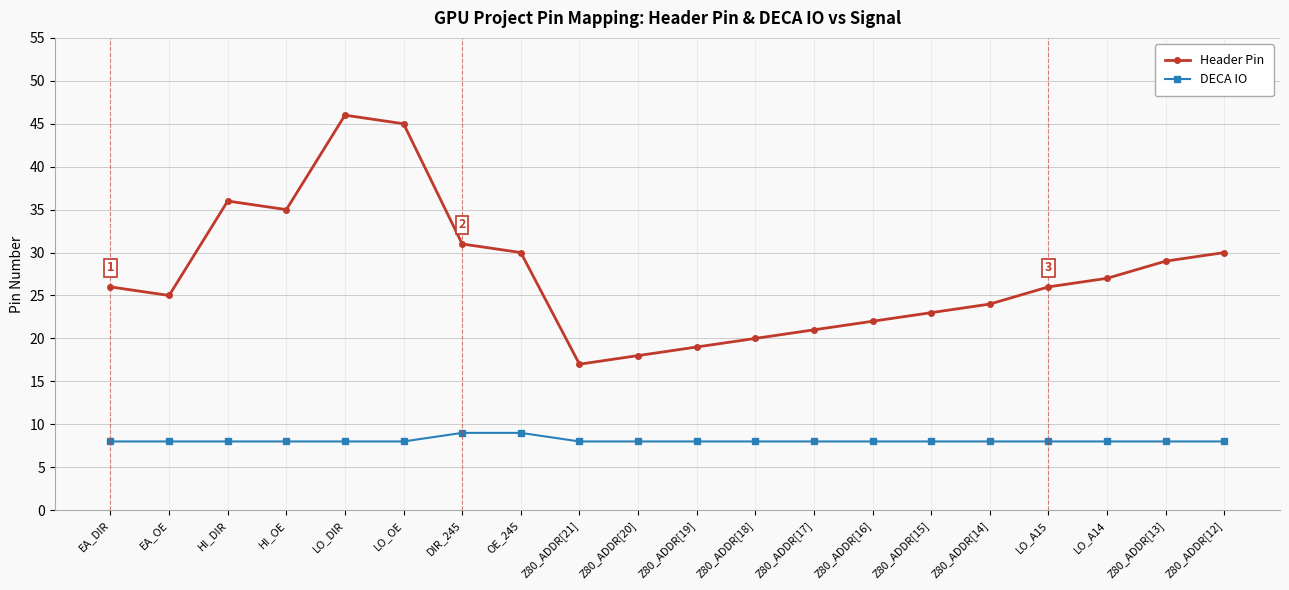

Is it true that DECA IO equals 13 at Z80_ADDR[16]?

False